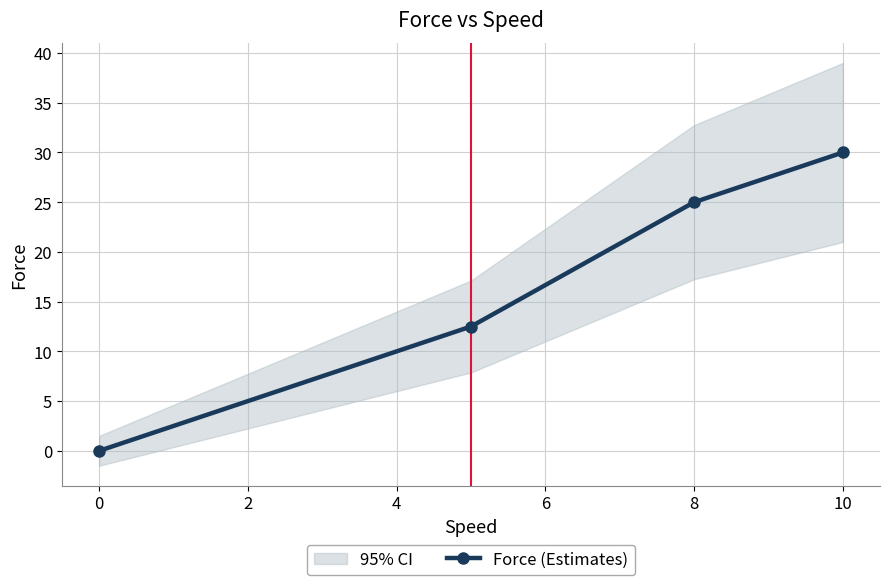

What is the average value?

16.9